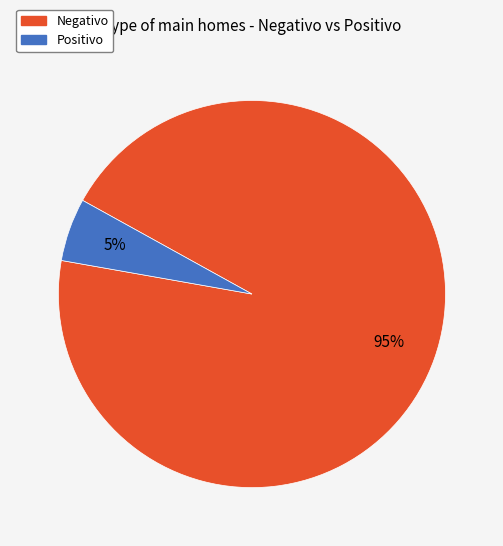

True or false: Negativo accounts for 88% of the total.

False